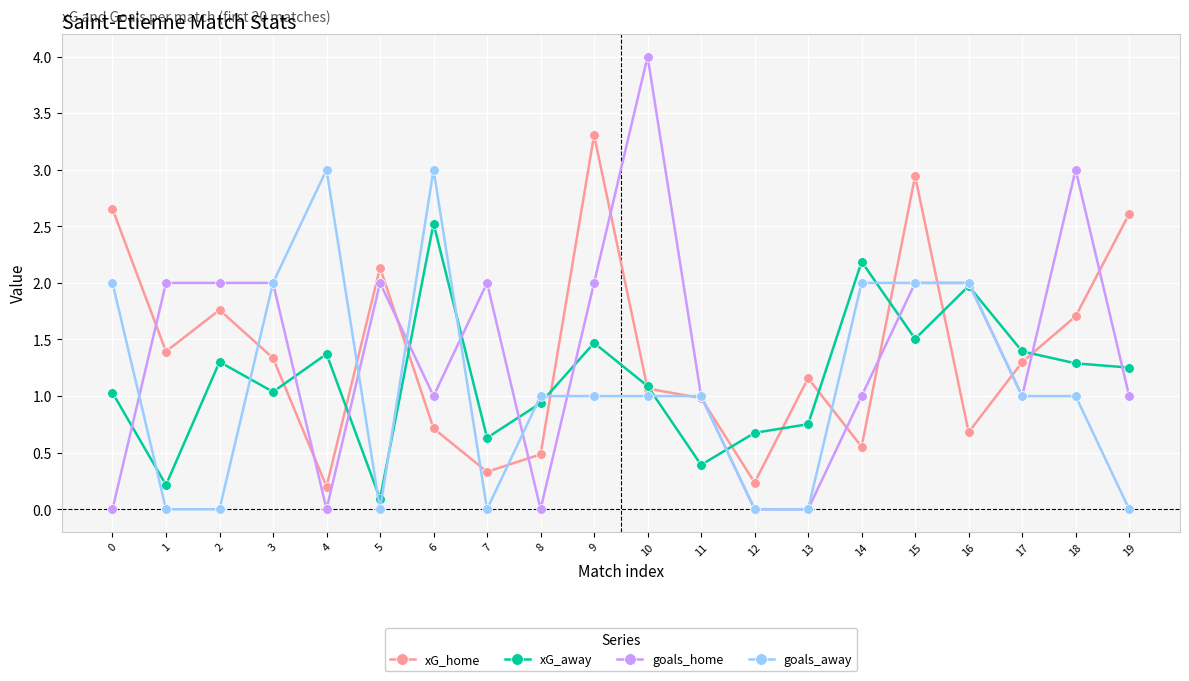

What is the difference between the highest and lowest values at 5?

2.1